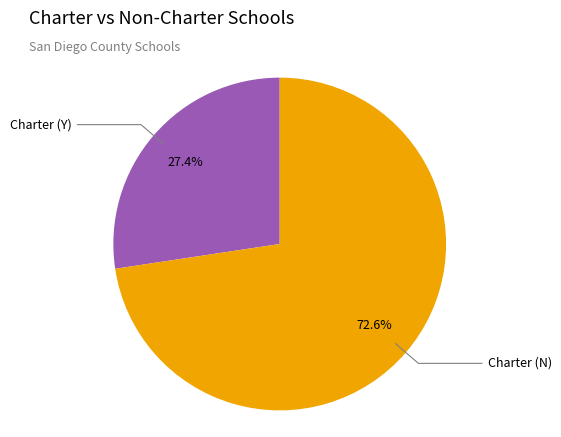

Which slice is the largest?

Charter (N)